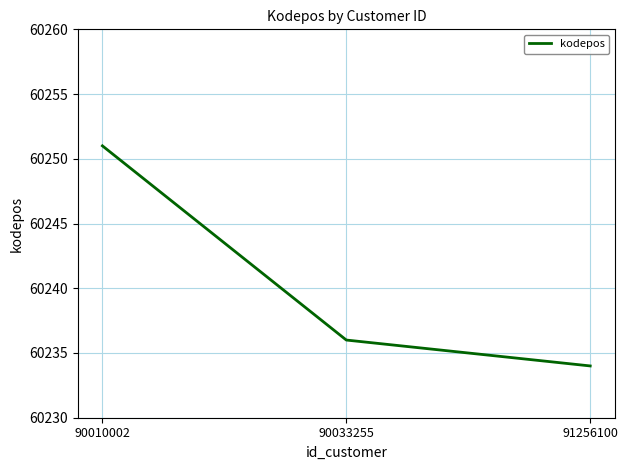

How many lines are shown in the chart?

1